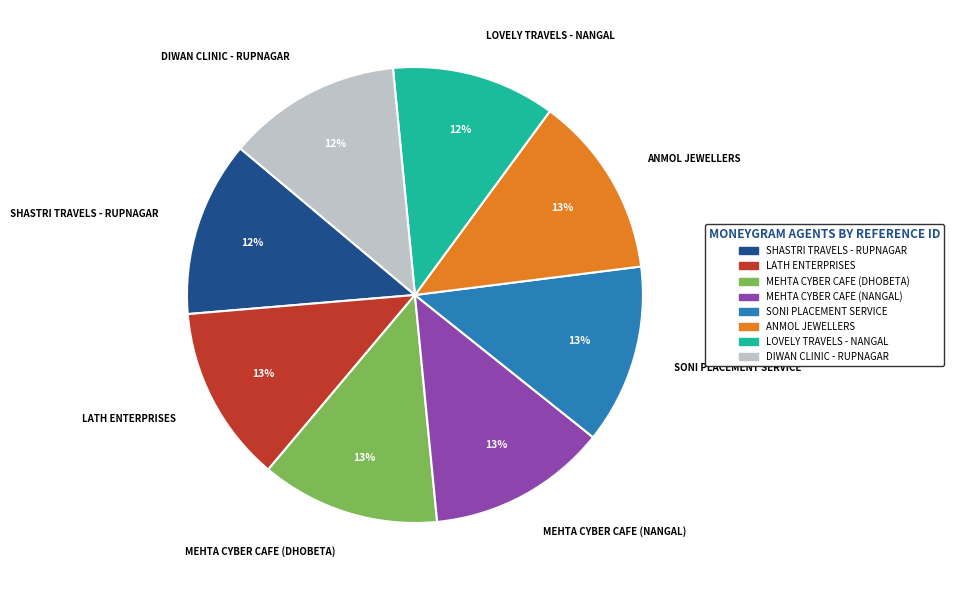

To the nearest percent, what is the combined percentage of LATH ENTERPRISES and DIWAN CLINIC - RUPNAGAR?

25%